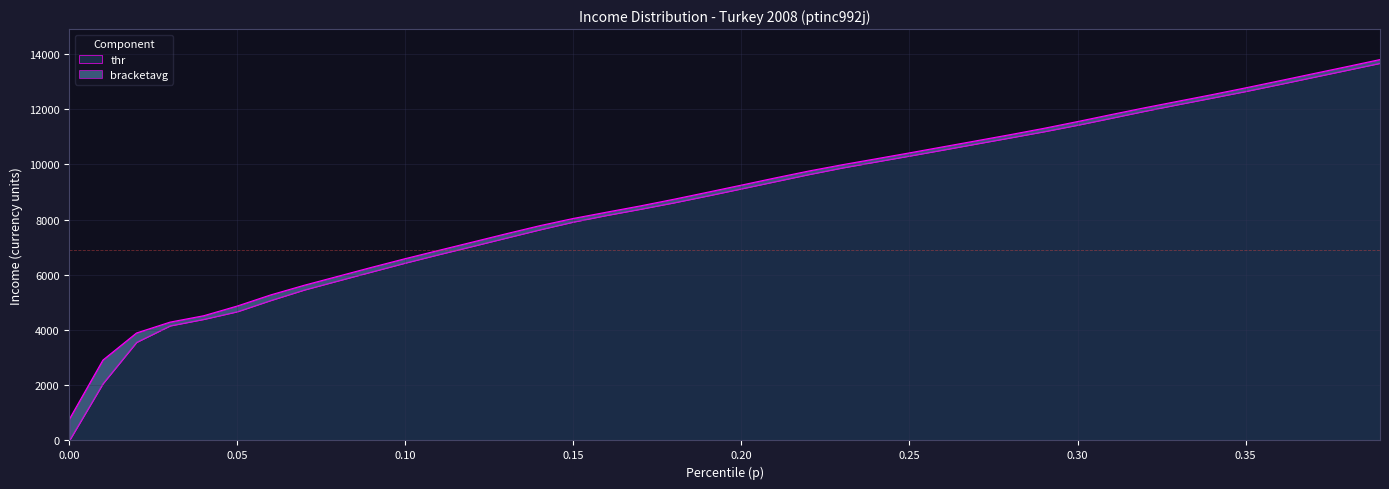

What is the value of the p point at the 21st from the left?

9253.0